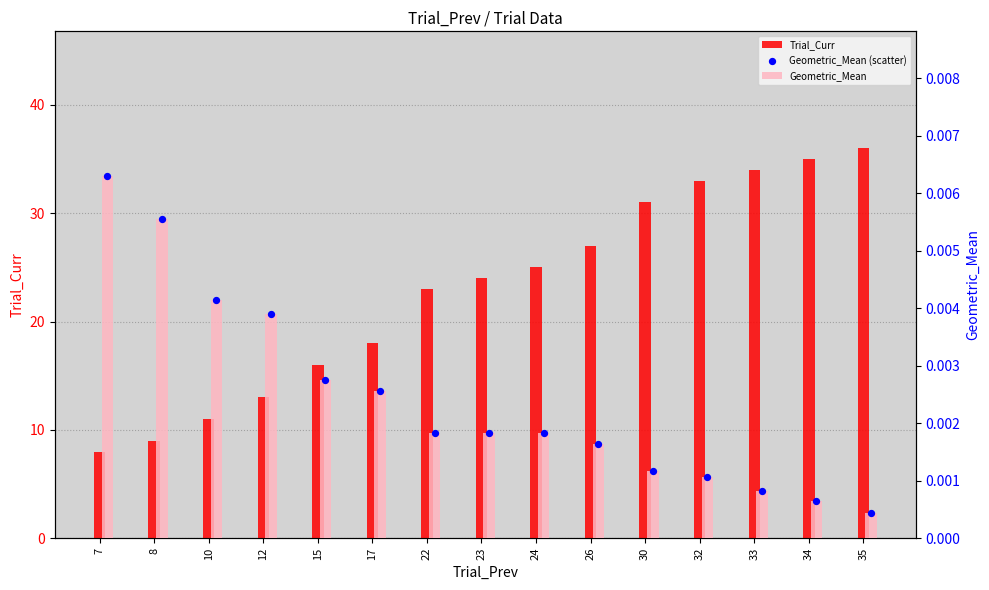

Which series has the largest Y range (max minus min)?

Trial_Curr